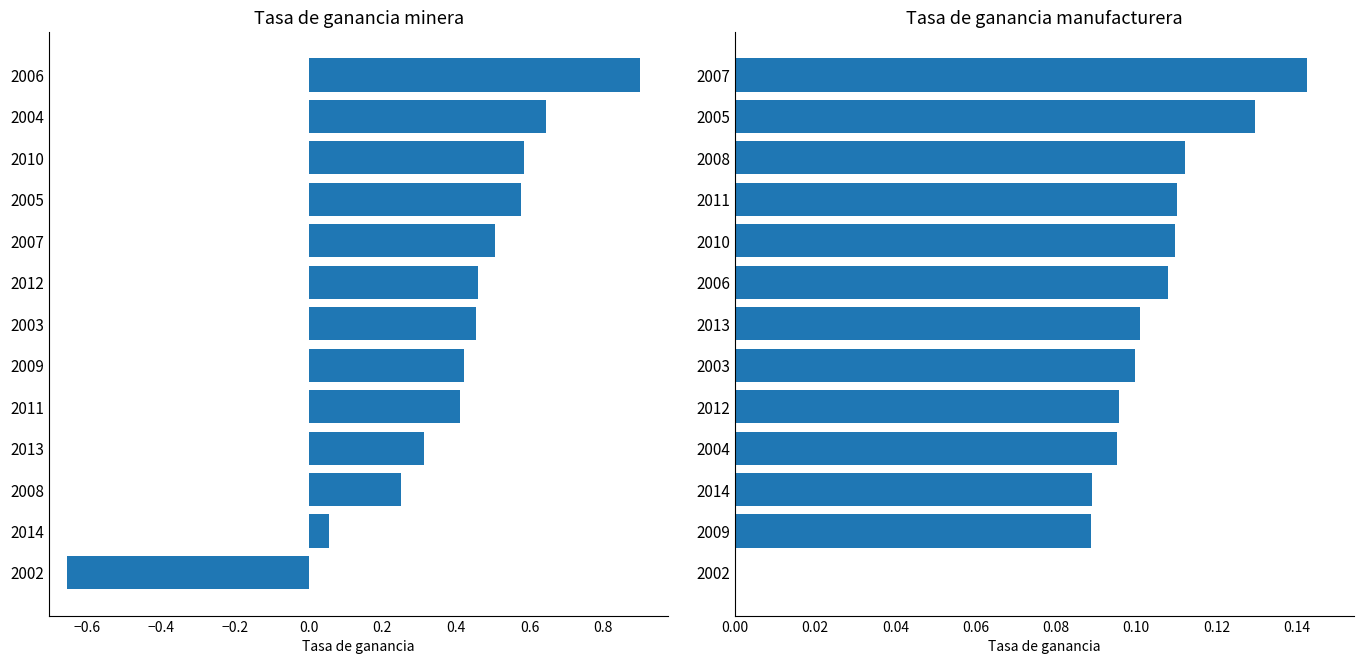

What is the value of the Tasa de ganancia minera bar at the 2nd from the left?

0.6